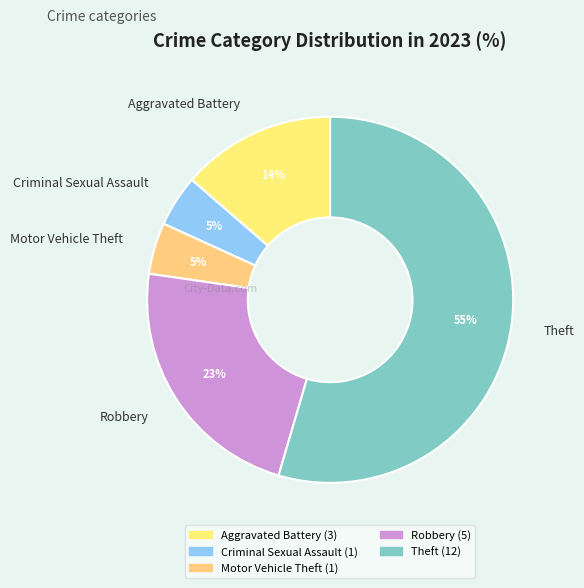

Between Aggravated Battery and Theft, which is larger?

Theft